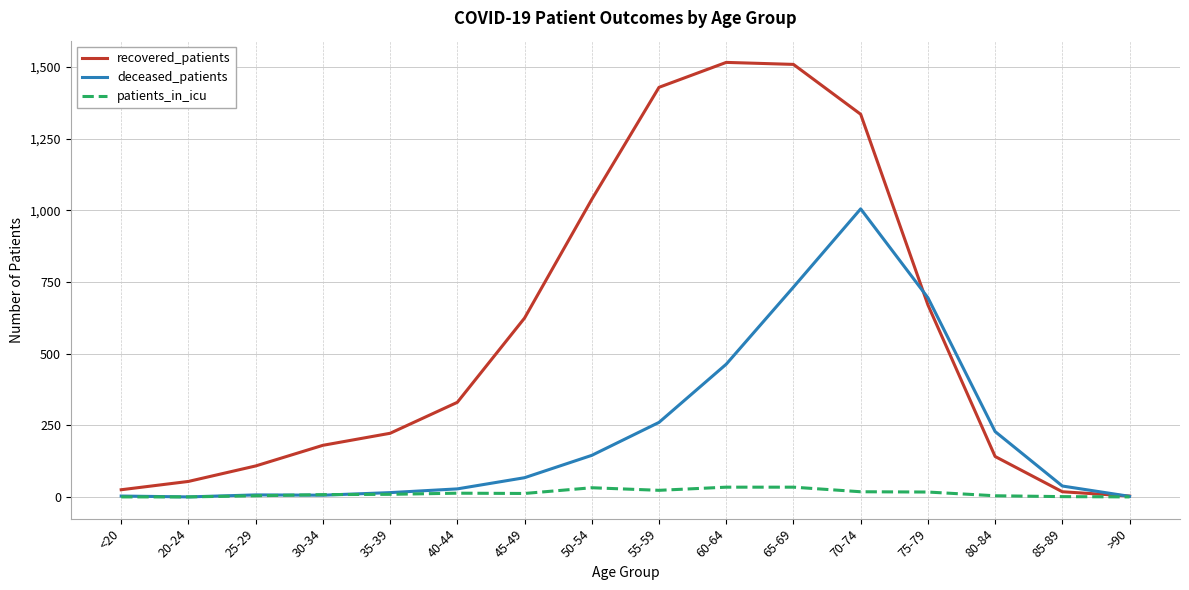

At which label is recovered_patients closest to 759?

75-79